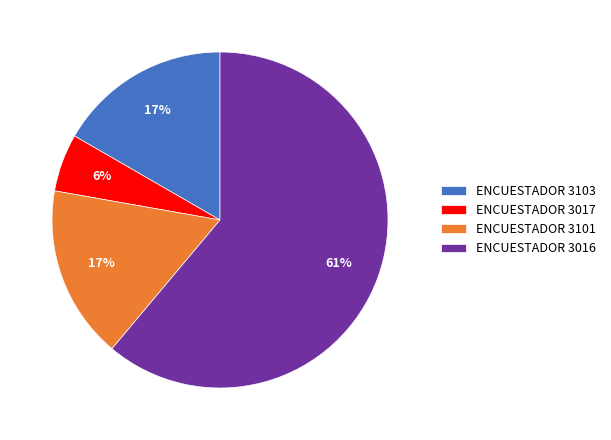

To the nearest percent, what percentage of the pie is ENCUESTADOR 3103?

17%